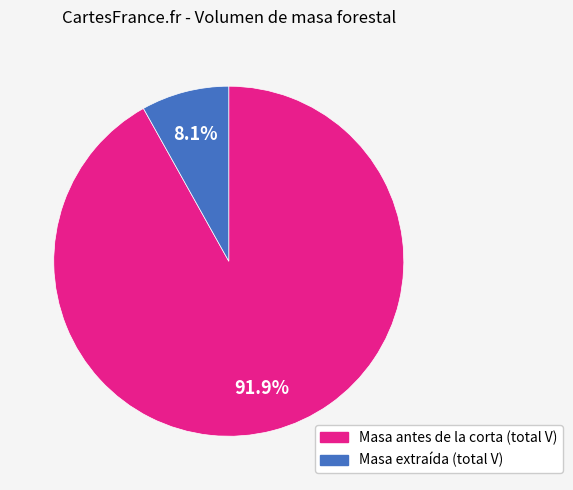

Rank the categories by value from highest to lowest.

Masa antes de la corta (total V), Masa extraída (total V)